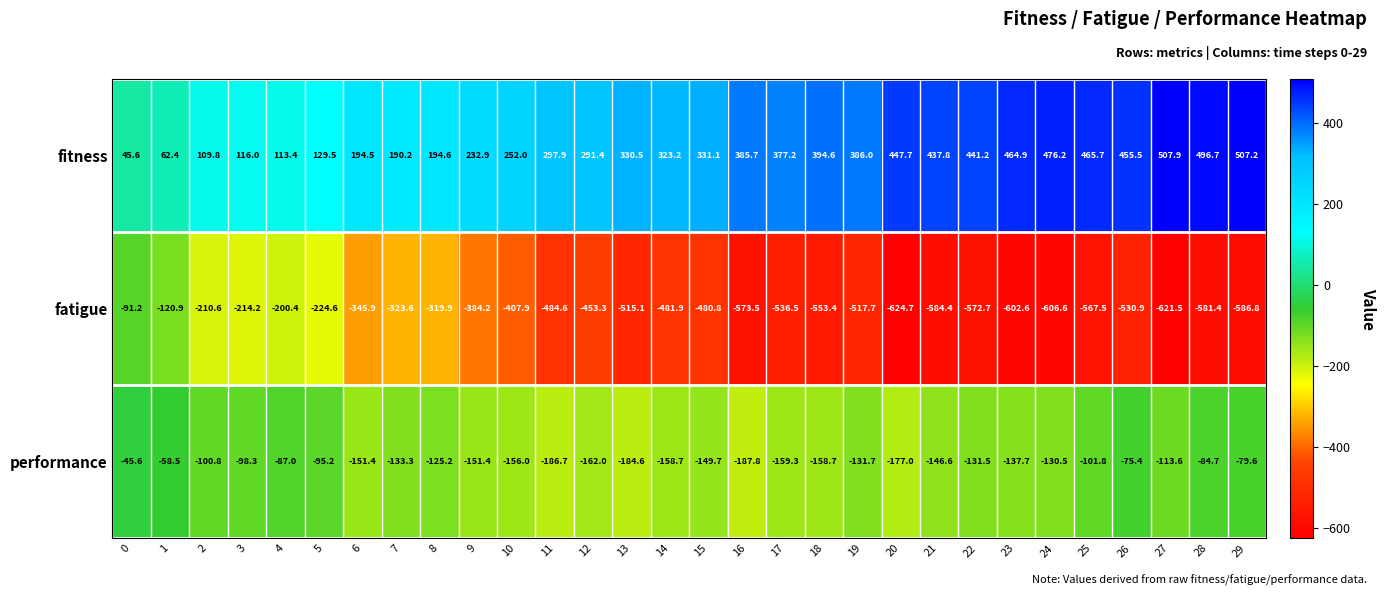

Which series has the widest spread of values?

fatigue